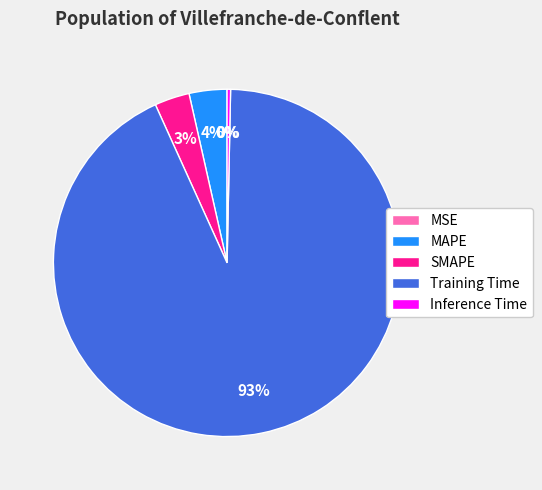

Which category has the biggest portion of the pie?

Training Time